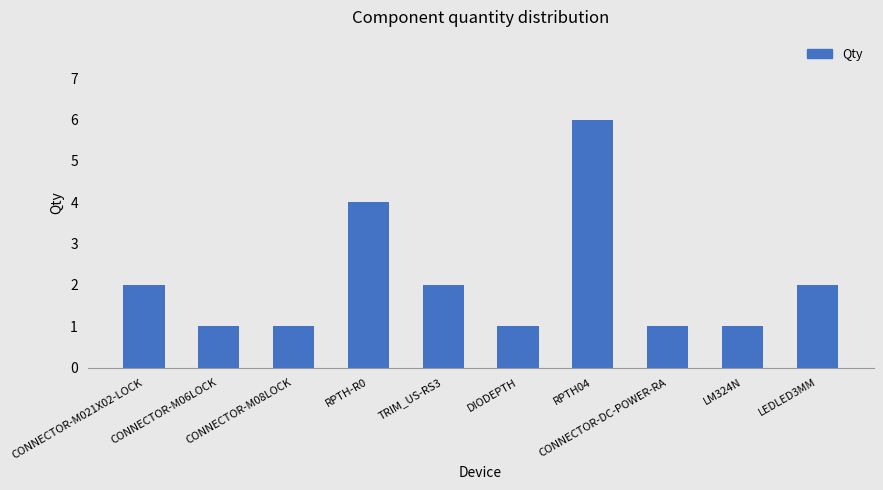

What is the difference between the second highest and minimum values?

3